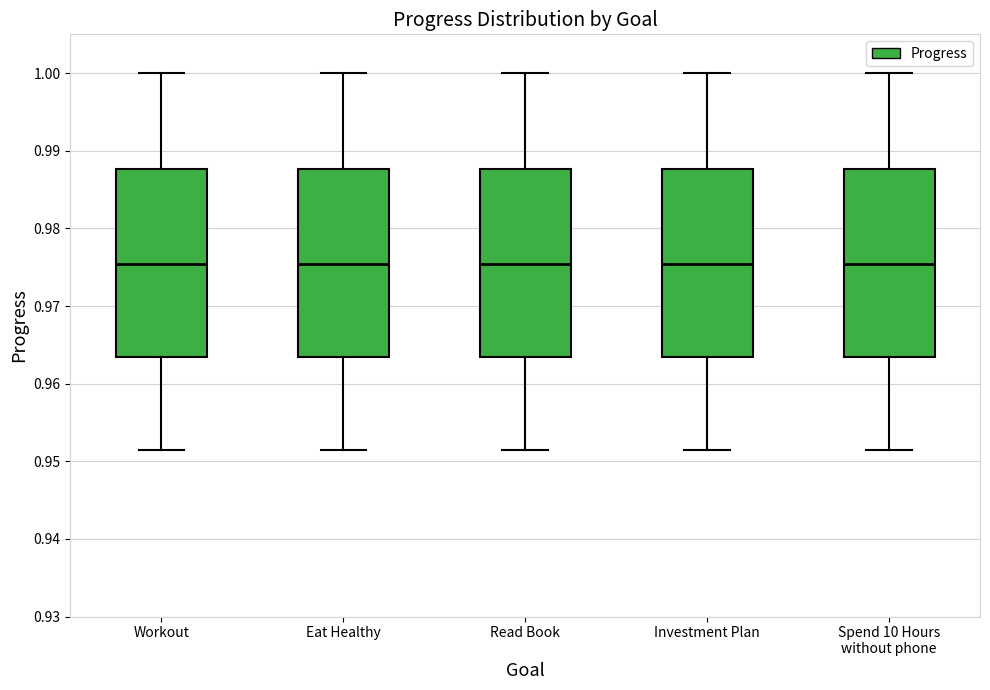

Reading left to right, transcribe this box plot: for each box, give where its median line is, the range the box spans, and where its two whiskers end, as read against the y-axis. The values are not printed on the chart, so give them approximately, as read against the axis.

Workout: median 0.975, box 0.963 to 0.988, whiskers 0.951 to 1.000
Eat Healthy: median 0.975, box 0.963 to 0.988, whiskers 0.951 to 1.000
Read Book: median 0.975, box 0.963 to 0.988, whiskers 0.951 to 1.000
Investment Plan: median 0.975, box 0.963 to 0.988, whiskers 0.951 to 1.000
Spend 10 Hours without phone: median 0.975, box 0.963 to 0.988, whiskers 0.951 to 1.000